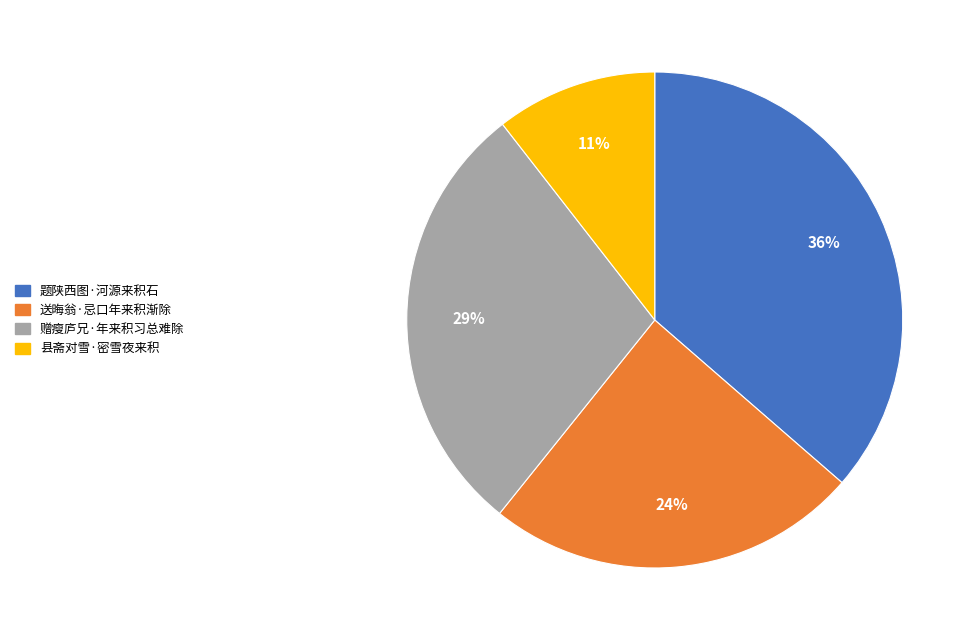

The 送晦翁·忌口年来积渐除 slice represents 24% of the pie. True or false?

True